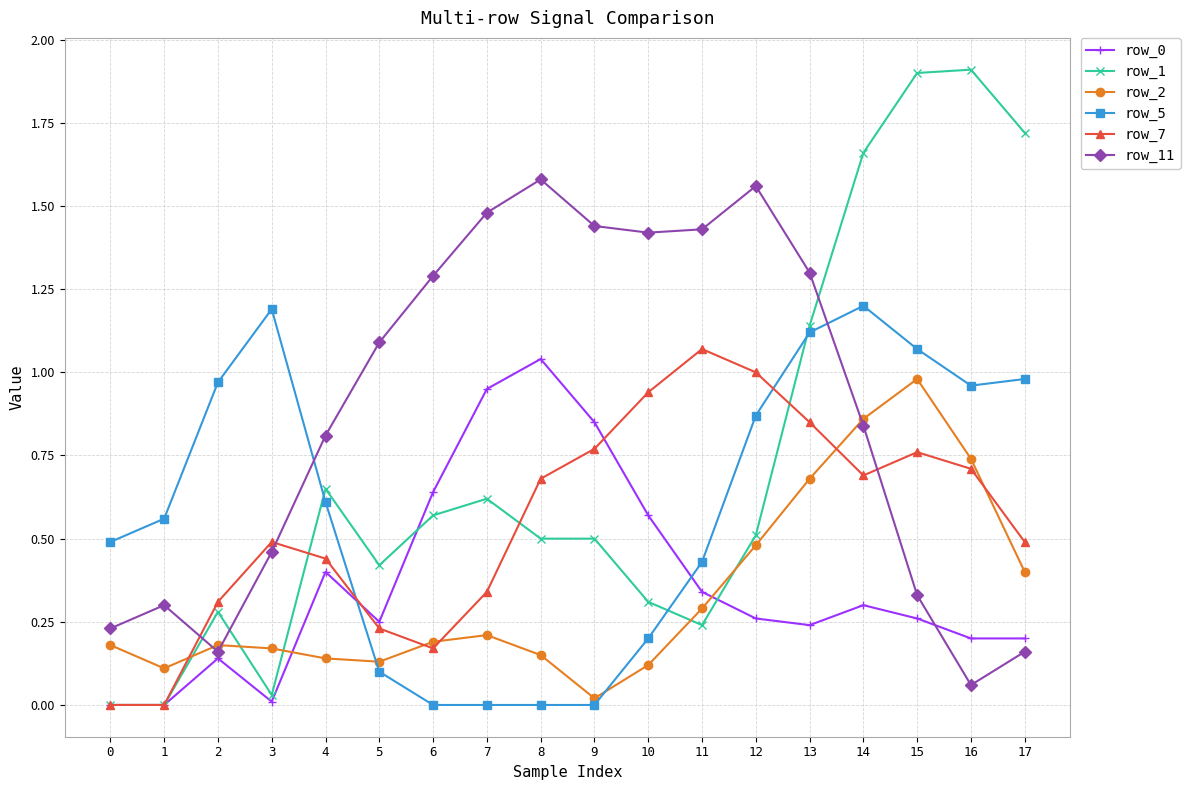

The value of row_1 at 8 is 0.5. True or false?

True